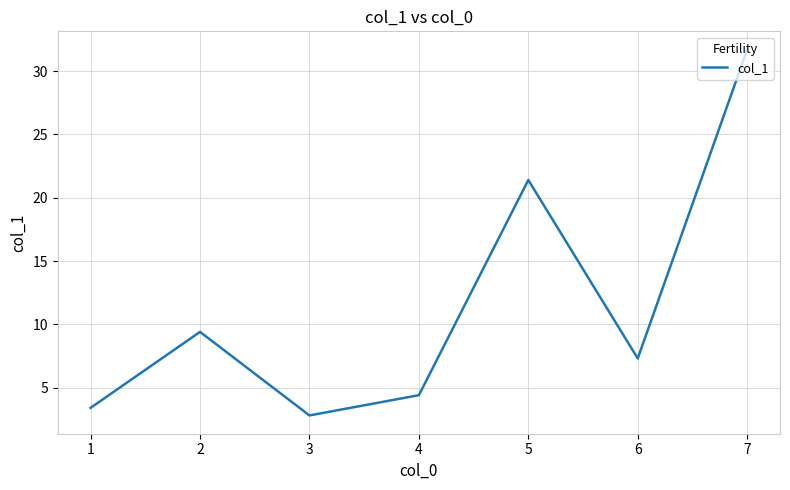

What is the smallest value displayed?

2.8